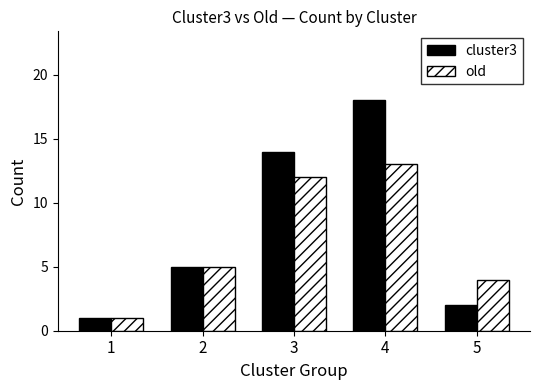

What is the total value across all series at 4?

31